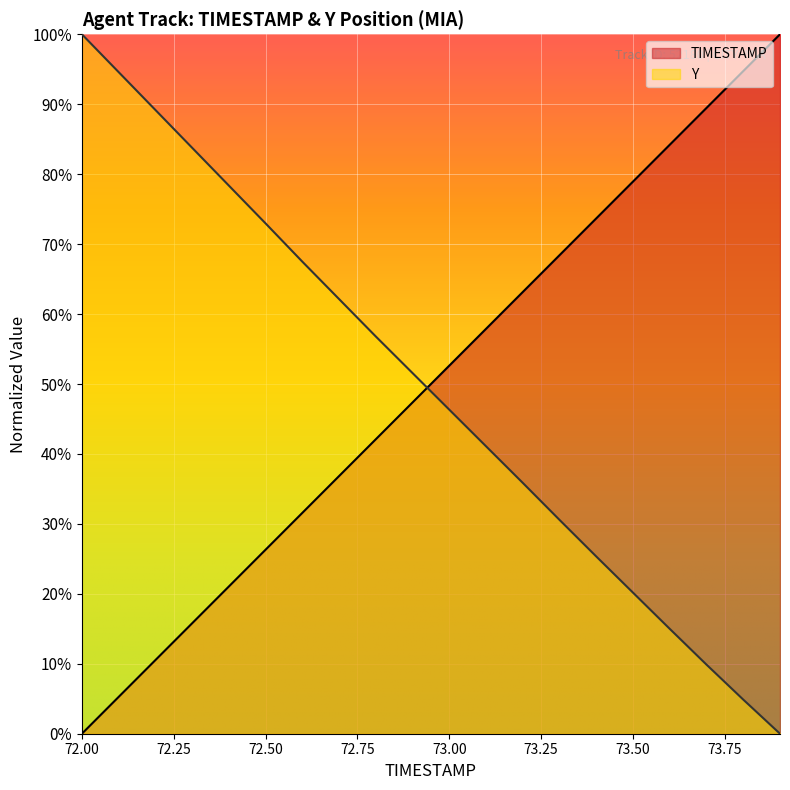

At which category does the chart reach its minimum across all series?

72.0